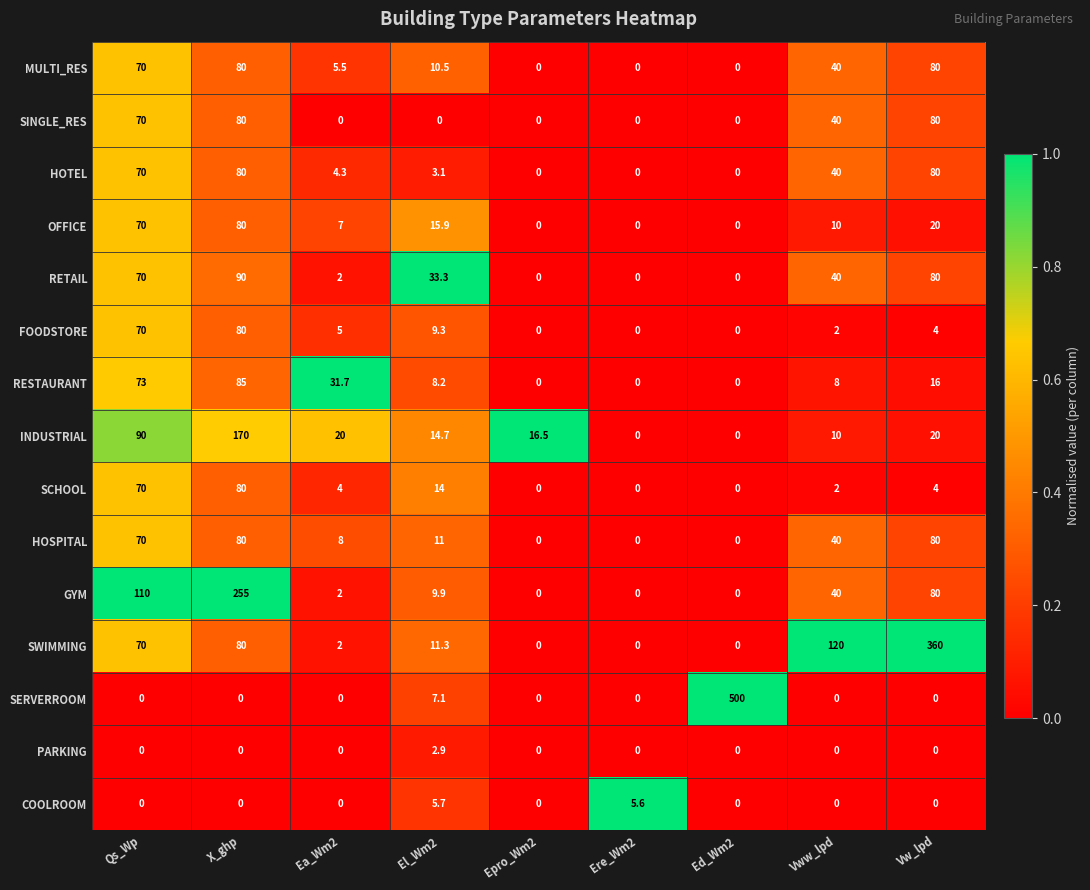

The HOTEL series shows 26.5 at Vww_lpd. True or false?

False